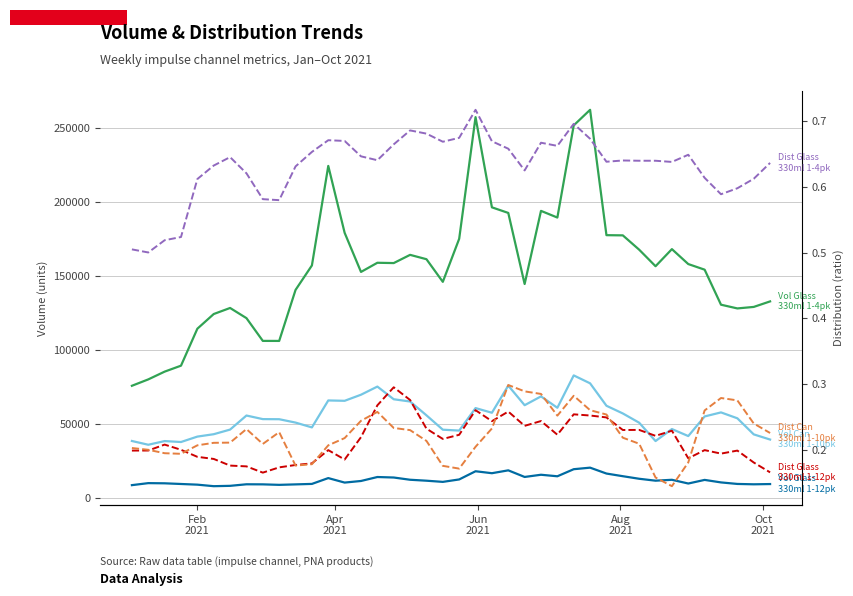

How many Dist Impulse Can 330ml 1-10pk values are between 0 and 1?

40